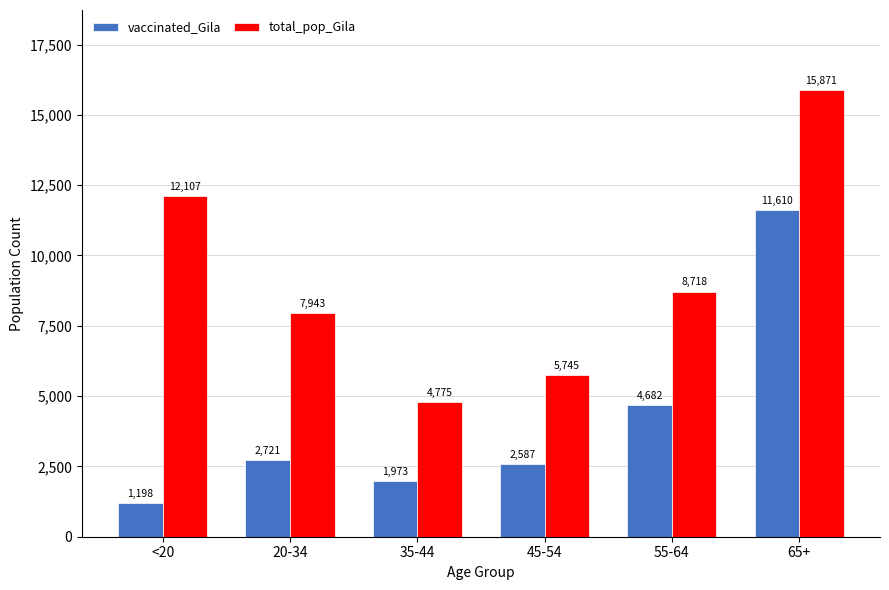

What are all the series names shown in the legend?

vaccinated_Gila, total_pop_Gila